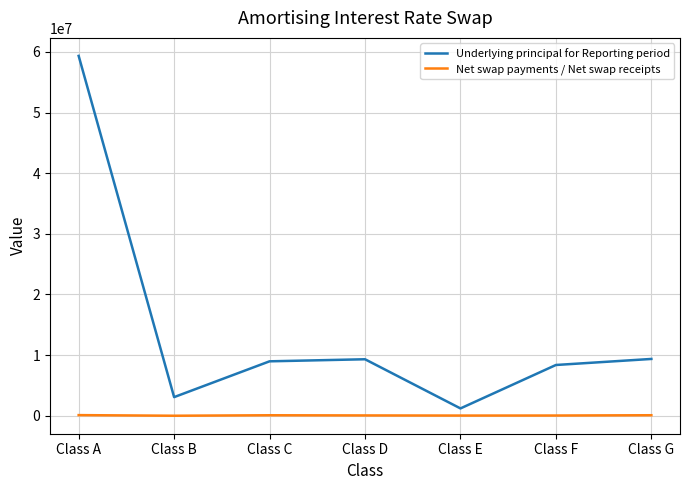

Between Class E and Class F, which series saw the biggest shift?

Underlying principal for Reporting period